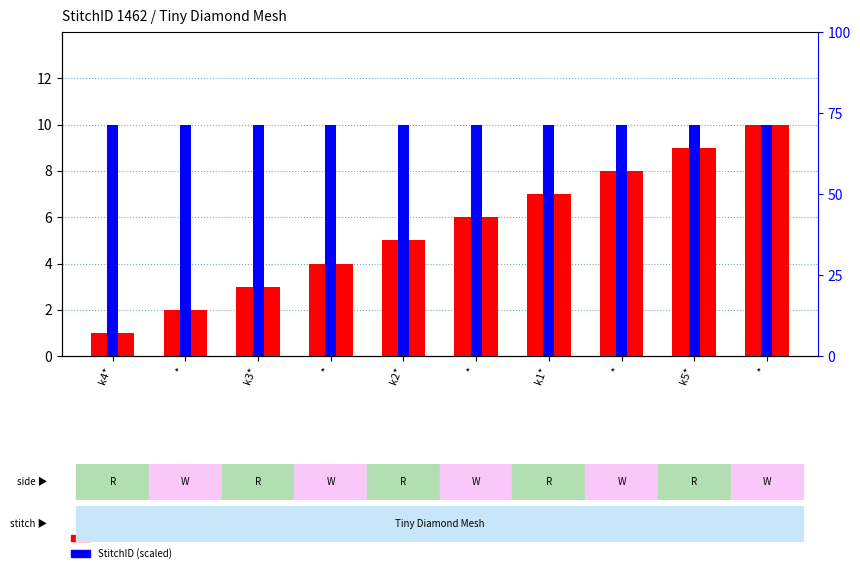

At how many categories does at least one series exceed 9?

1